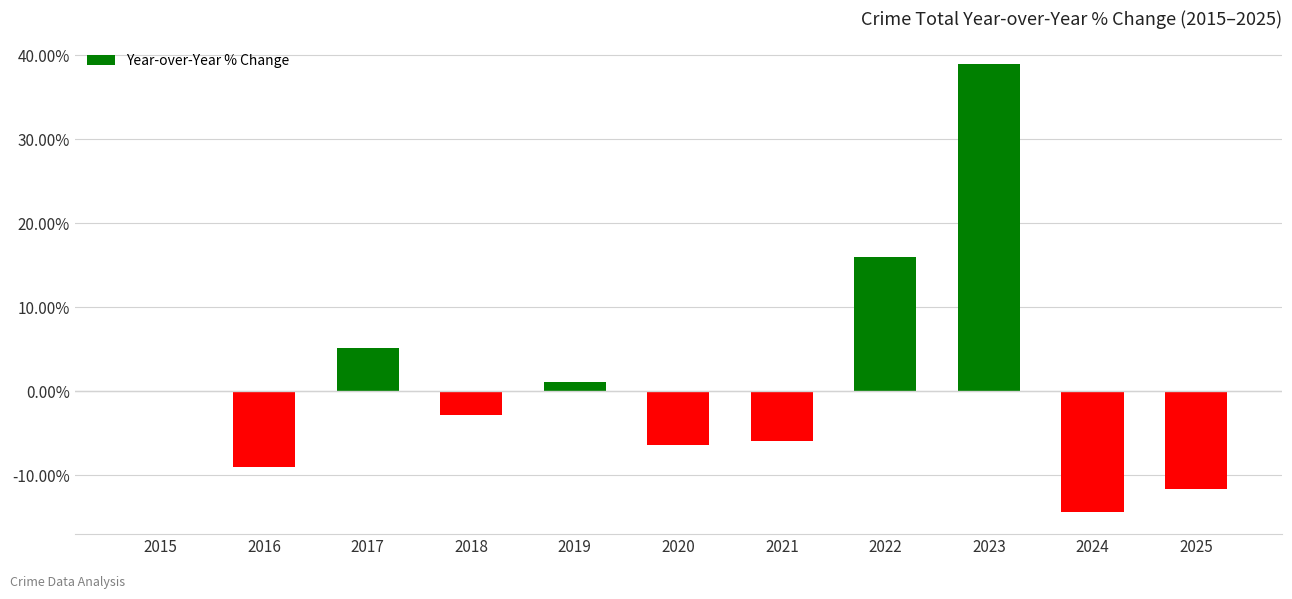

At which category does the chart reach its peak across all series?

2023